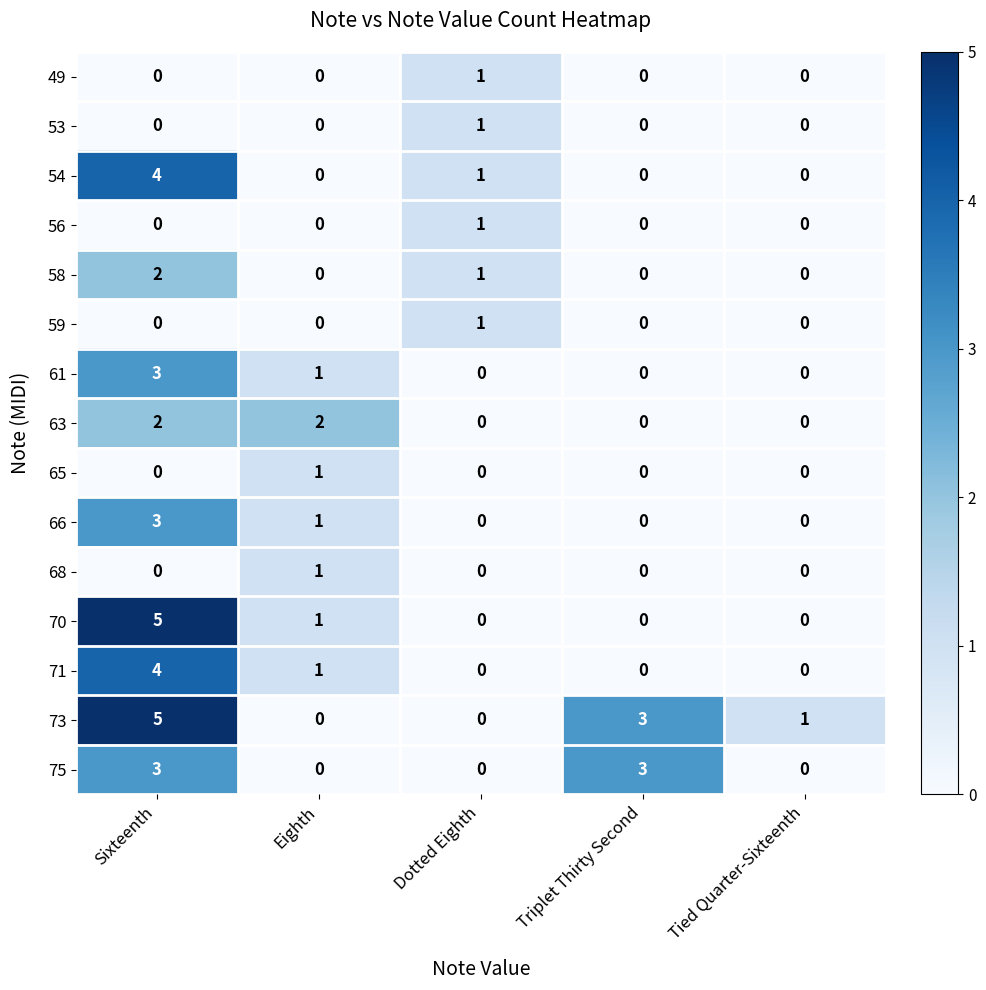

Which series has the largest total across all categories?

73